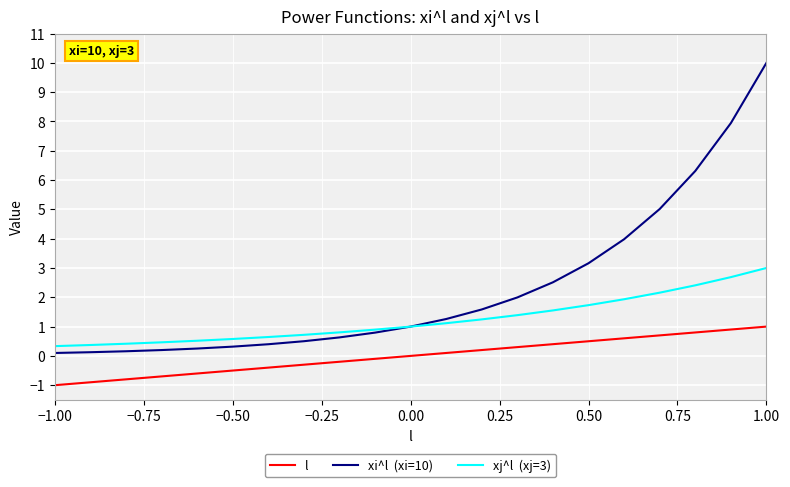

What is the greatest value displayed?

10.0